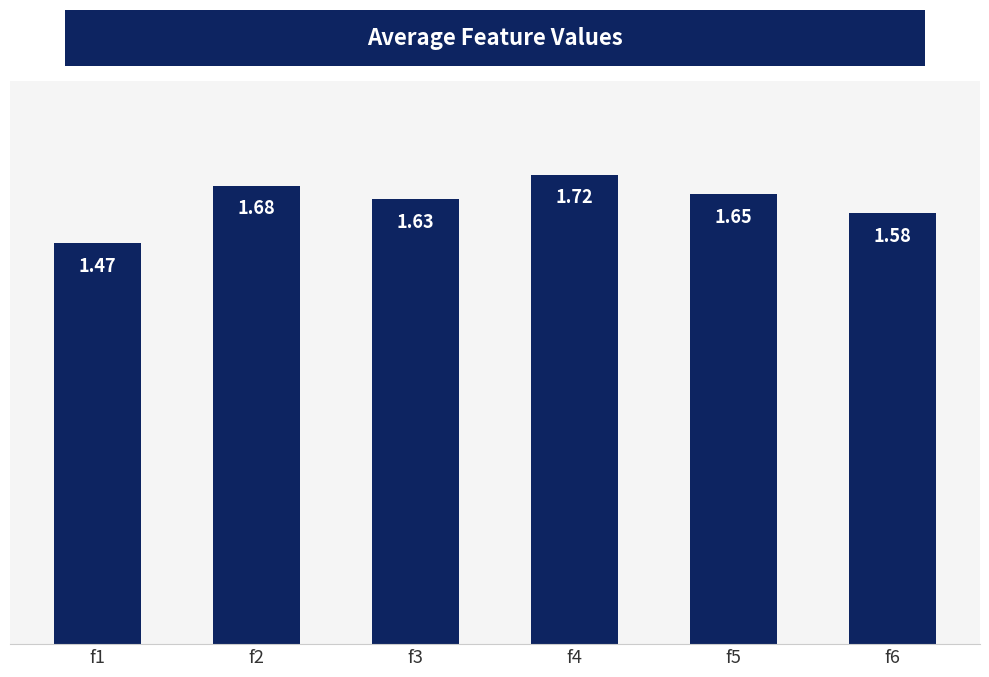

True or false: the data shows 2.4 at f2.

False